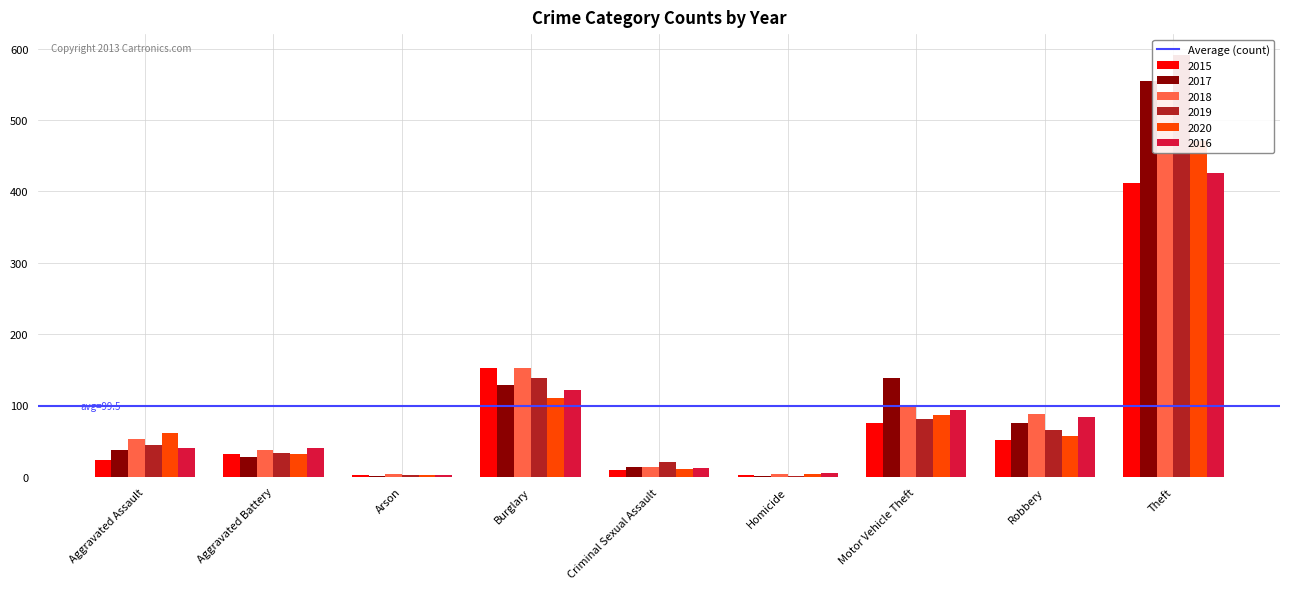

Which category has the highest value in the 2020 series?

Theft